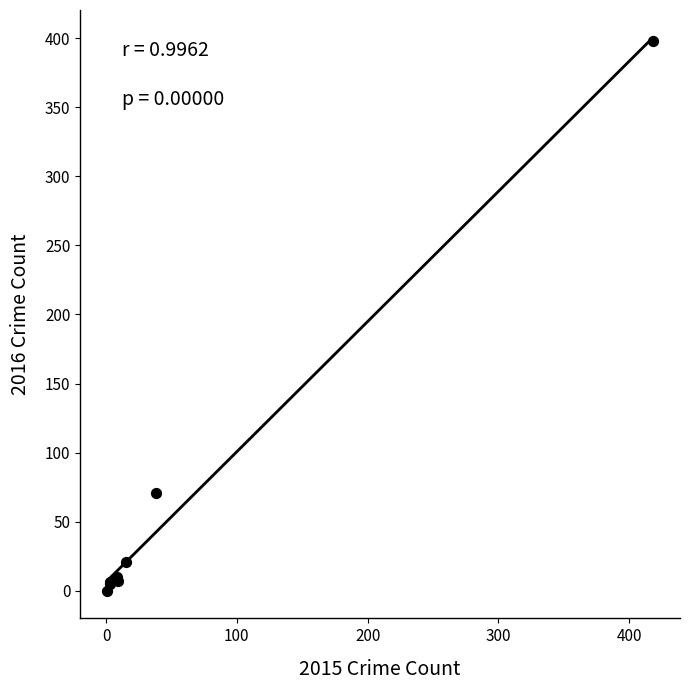

What Y value in the scatter plot is closest to 199?

71